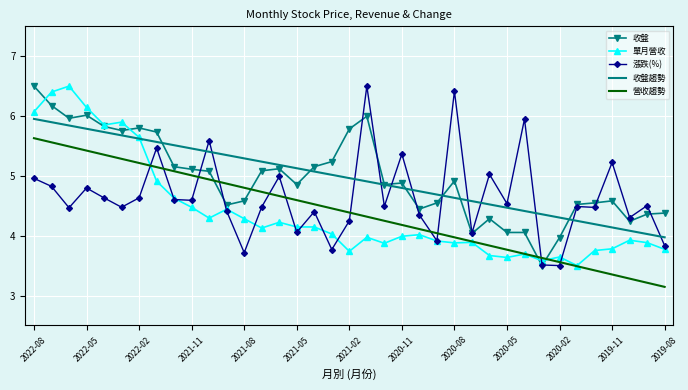

True or false: 營收趨勢 has more than 1 interior local peaks.

False